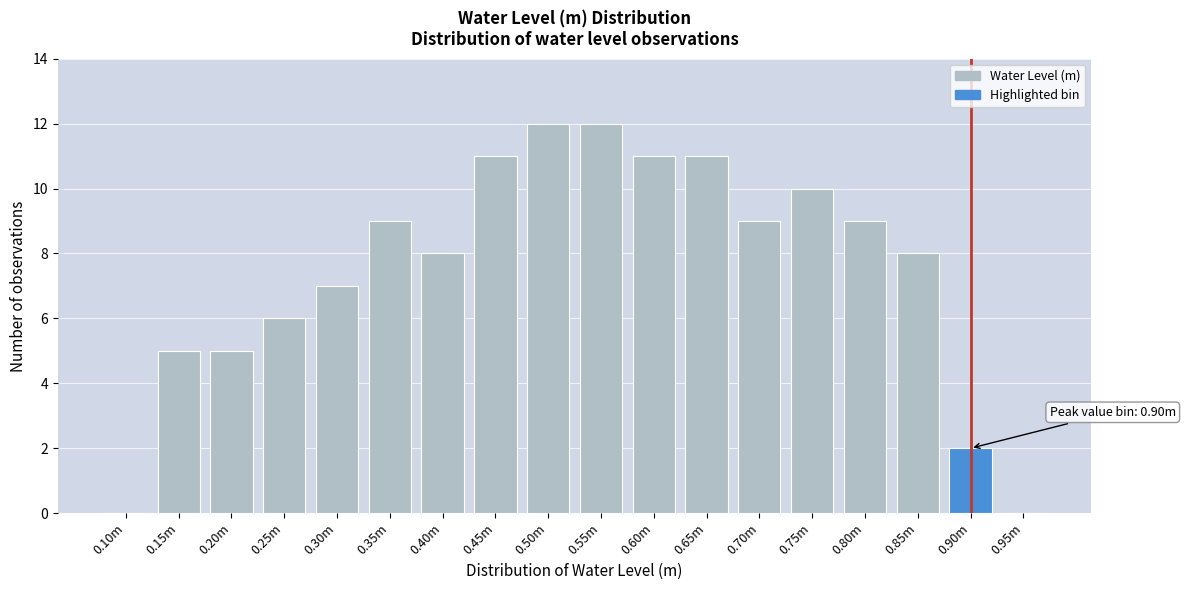

Reading left to right, what are all the values shown in this chart?

0.10m=0	0.15m=5	0.20m=5	0.25m=6	0.30m=7	0.35m=9	0.40m=8	0.45m=11	0.50m=12	0.55m=12	0.60m=11	0.65m=11	0.70m=9	0.75m=10	0.80m=9	0.85m=8	0.90m=2	0.95m=0